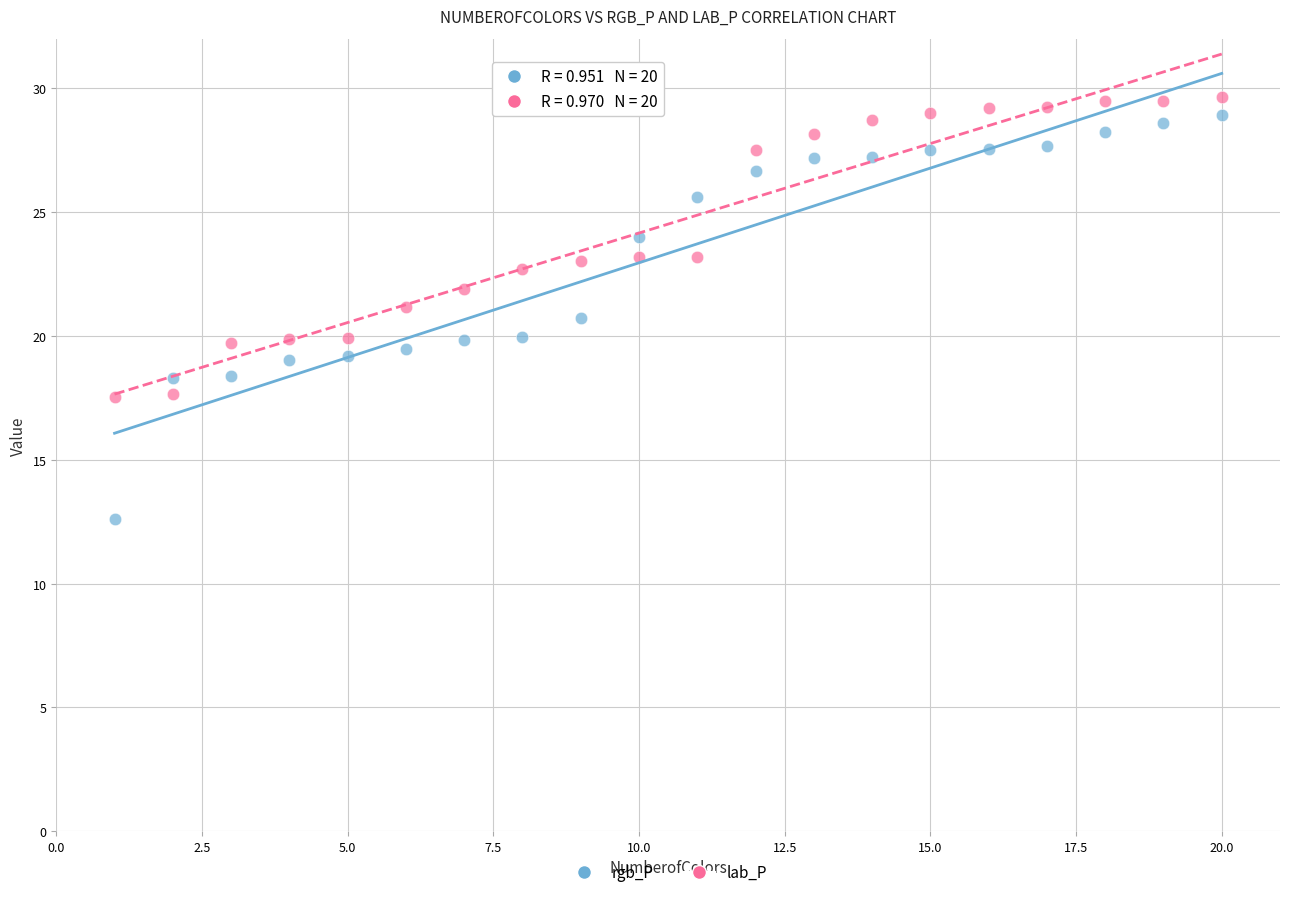

Which series reaches the minimum Y coordinate?

rgb_P